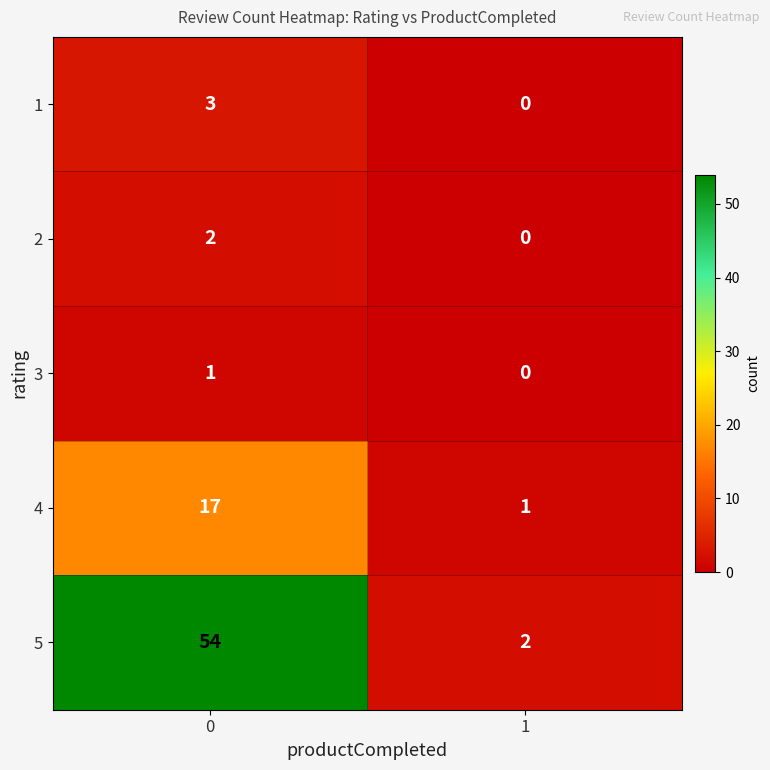

Reading right to left, transcribe all the data shown in this chart.

1: 0	3
2: 0	2
3: 0	1
4: 1	17
5: 2	54